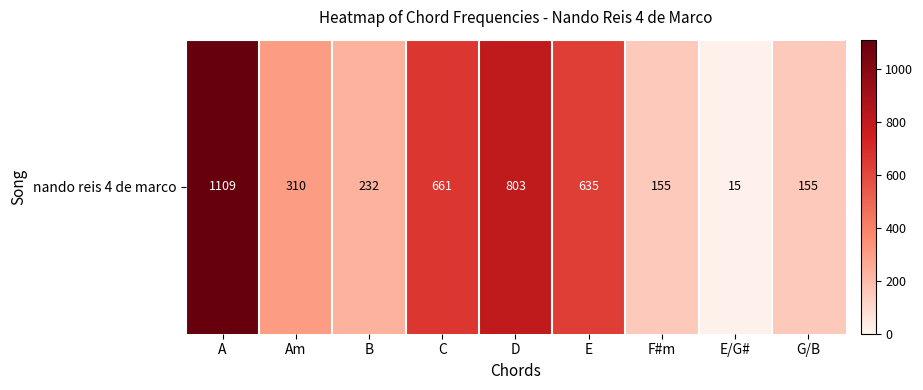

What is the difference between the second highest and minimum values?

788